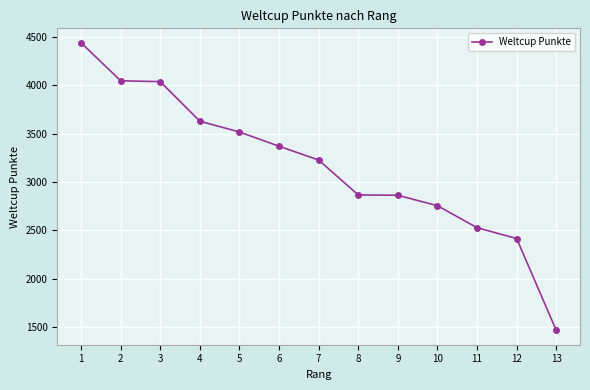

Read the value at 9, to the nearest 100.

2900